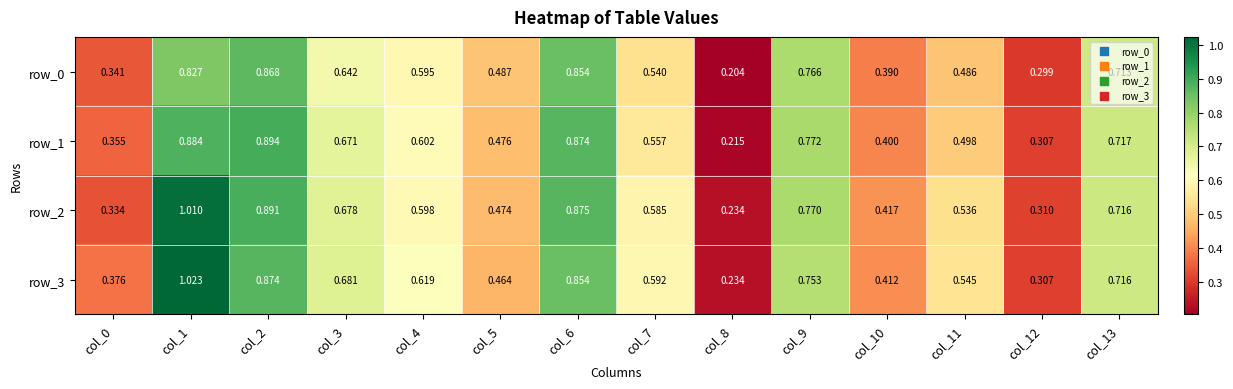

Between col_7 and col_13, which series saw the biggest shift?

row_0